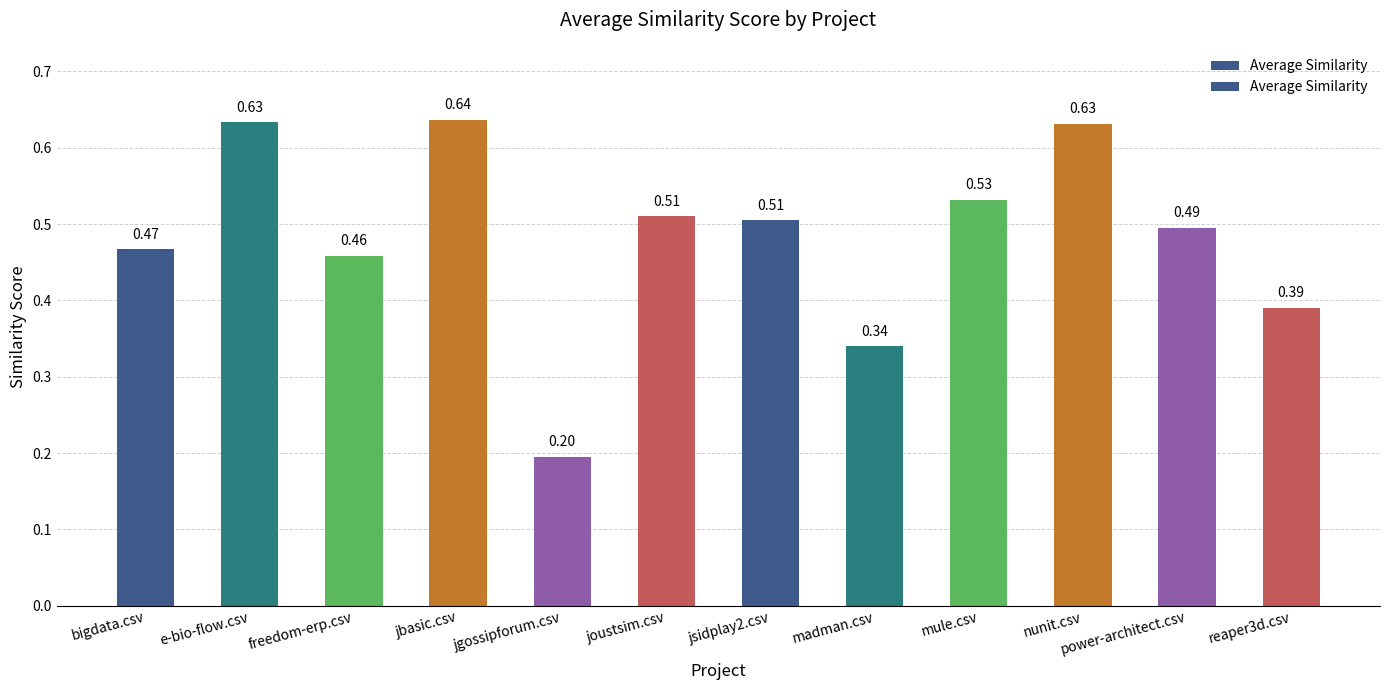

Does the chart contain stacked bars?

No